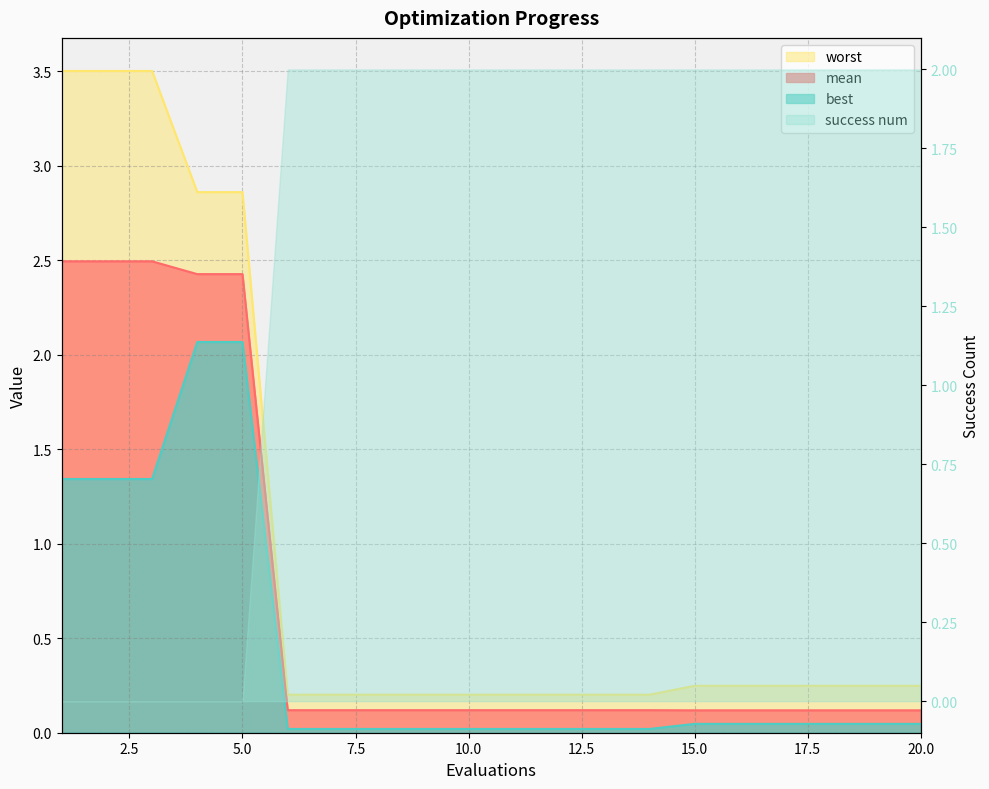

True or false: worst and mean intersect in this chart.

False